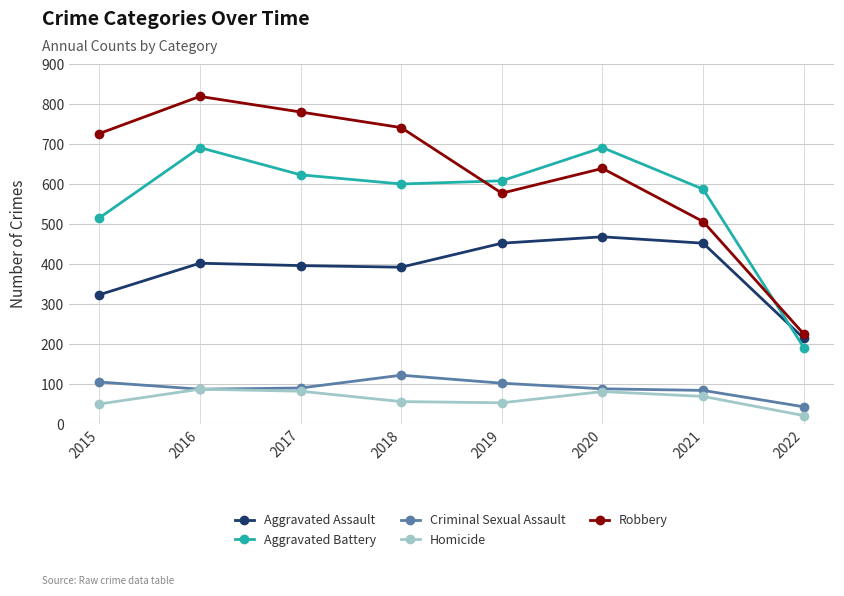

What is the total value across all series at 2022?

694